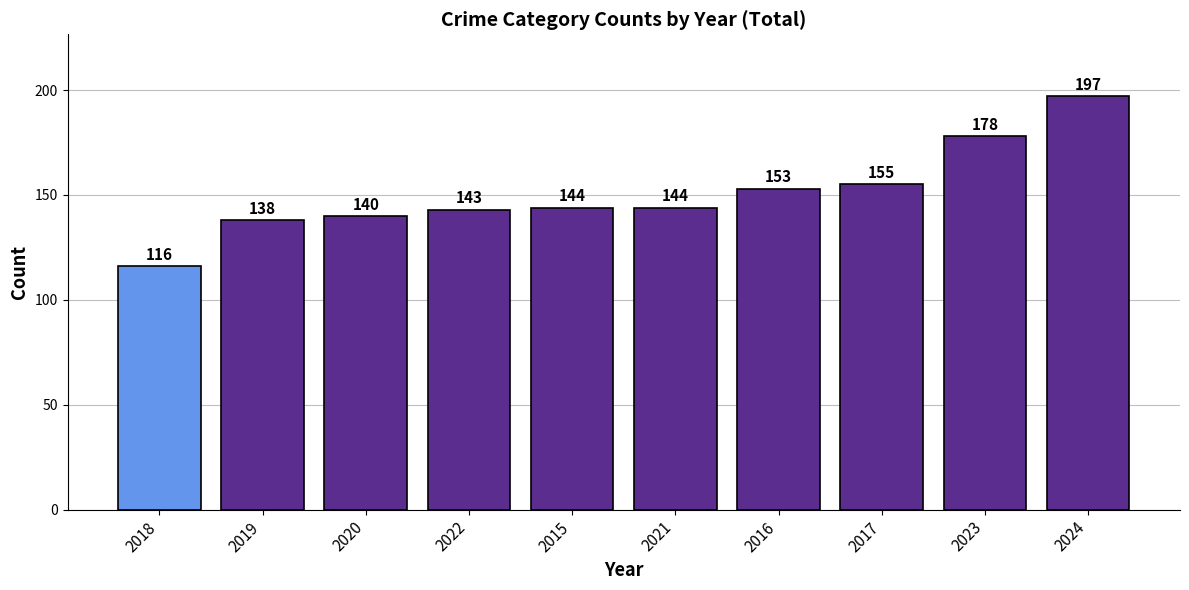

The value at 2015 is 144. True or false?

True